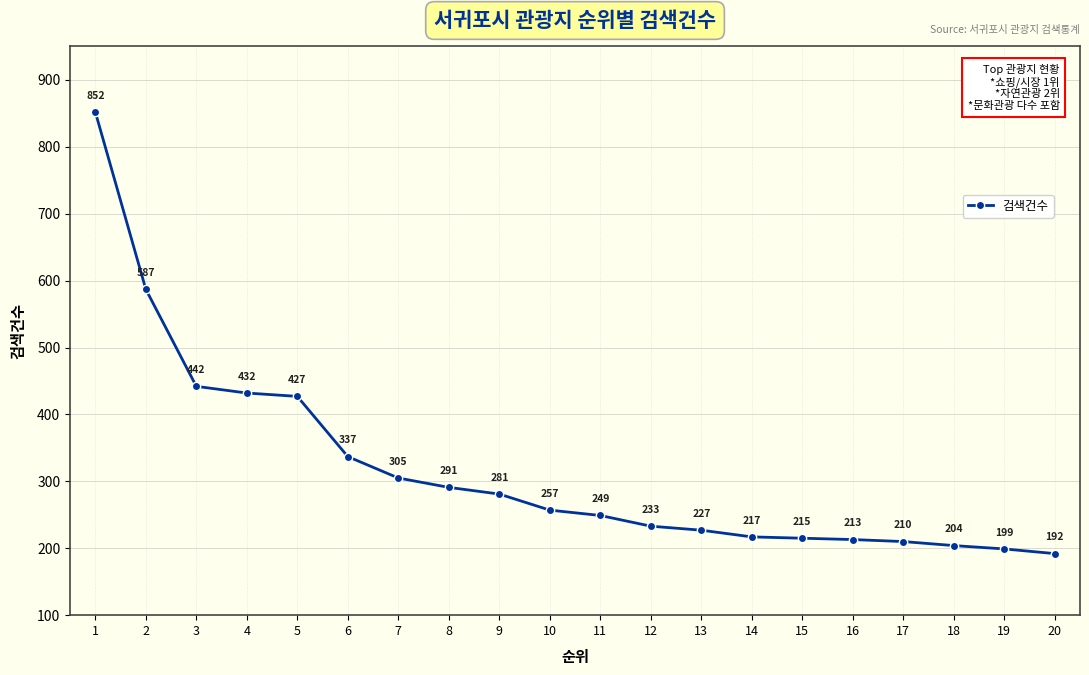

What value does the data have at 12?

233